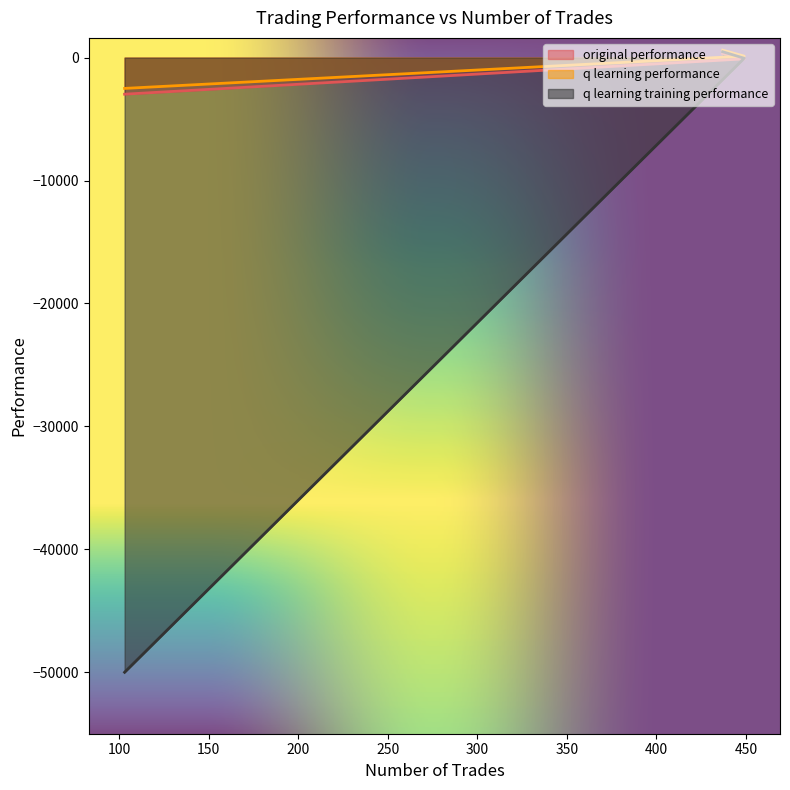

At which category is the sum across all series the highest?

437